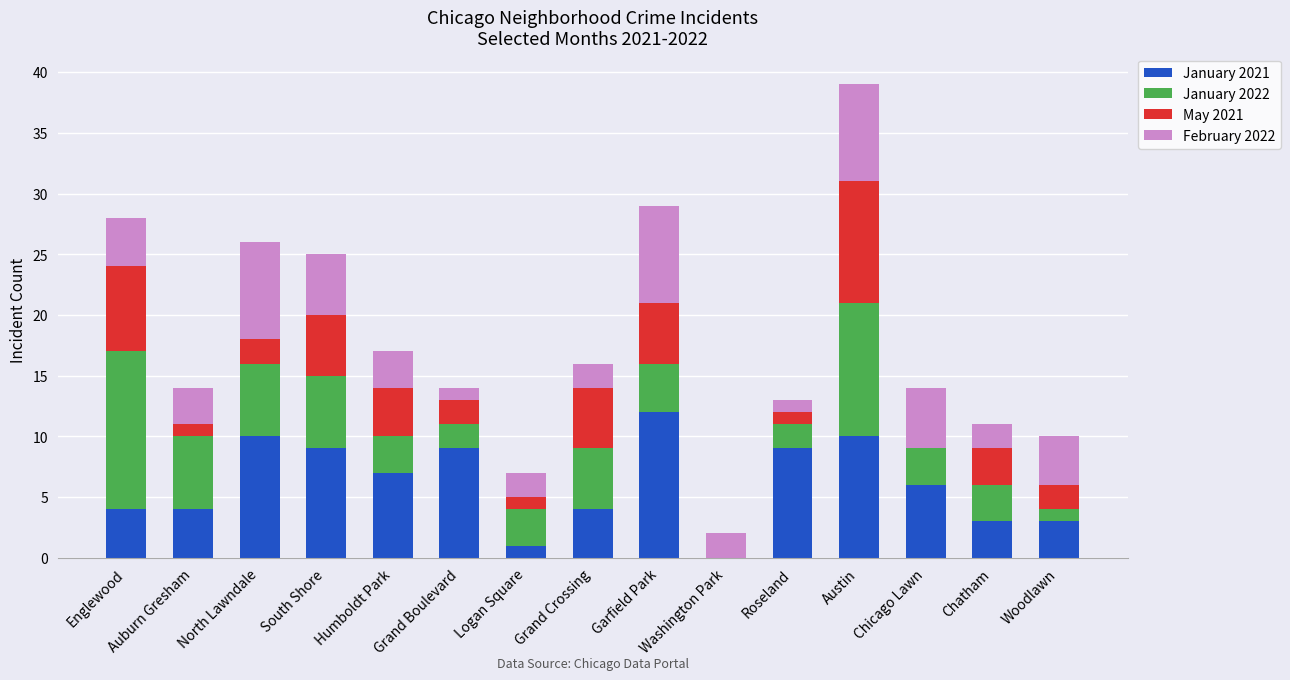

Are the bars horizontal?

No